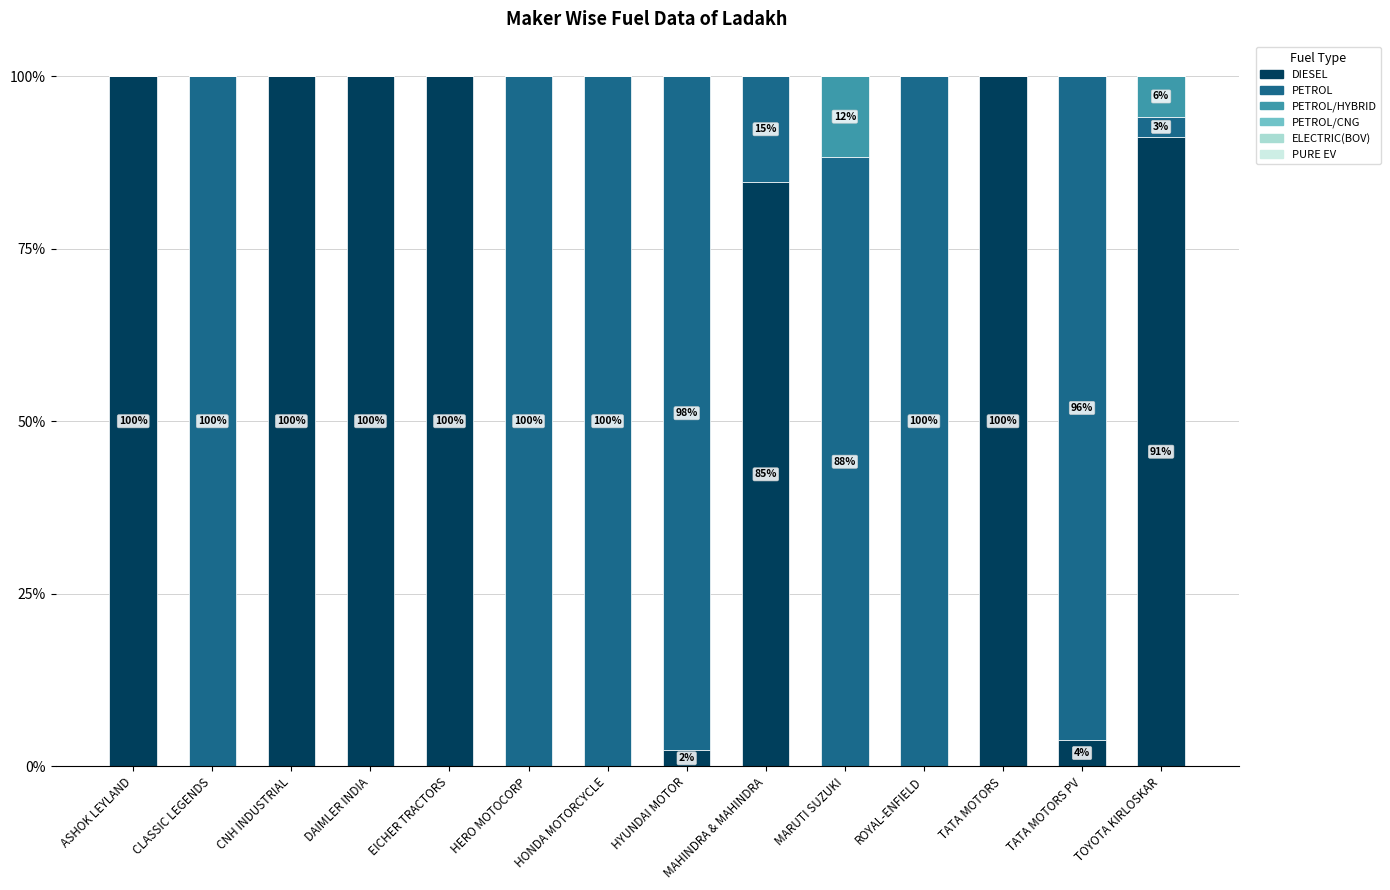

What is the sum of the DIESEL values at HERO MOTOCORP and ASHOK LEYLAND?

100.0